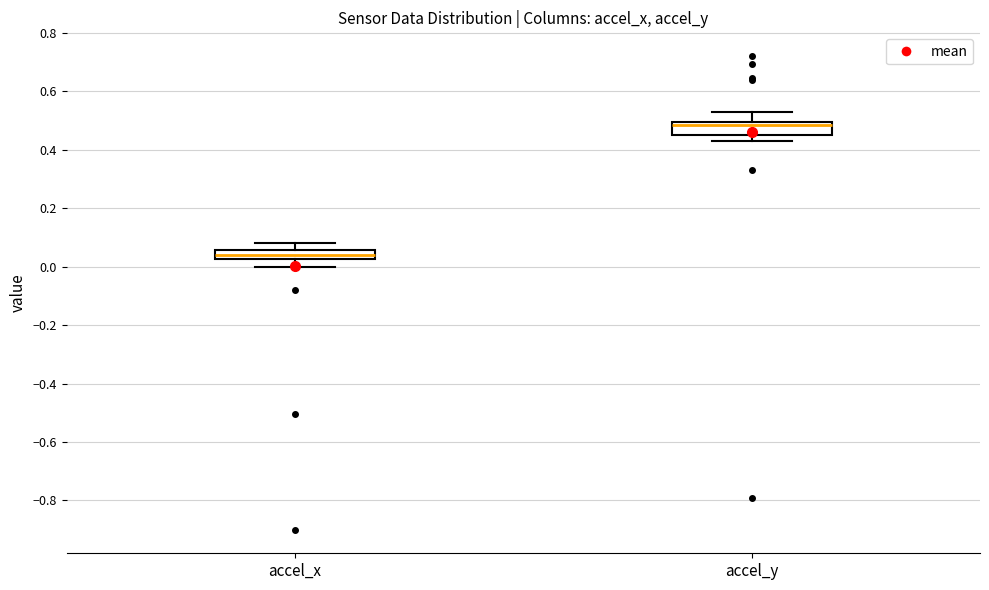

Where is the lower edge of the box for accel_x on the y-axis? The values are not printed on the chart, so give them approximately, as read against the axis.

0.02